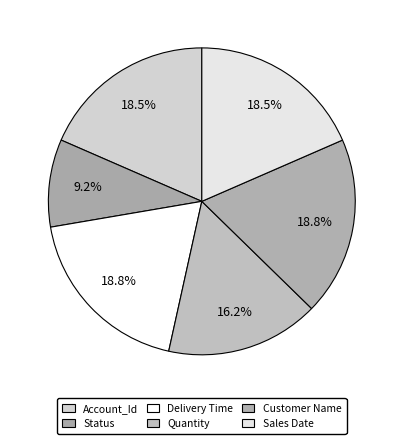

Count the number of slices in the pie.

6